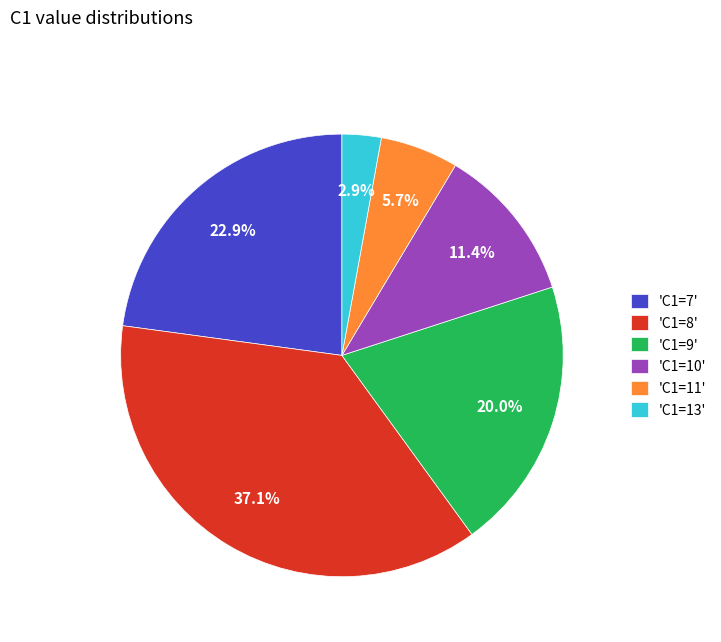

Rank the categories by value from lowest to highest.

'C1=13', 'C1=11', 'C1=10', 'C1=9', 'C1=7', 'C1=8'